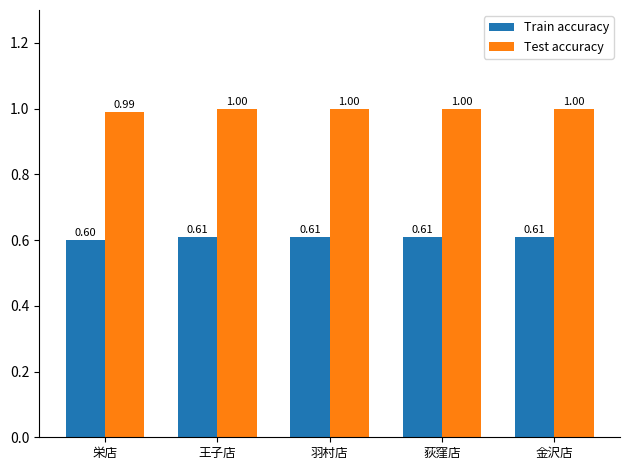

What is the total value across all series at 王子店?

1.6